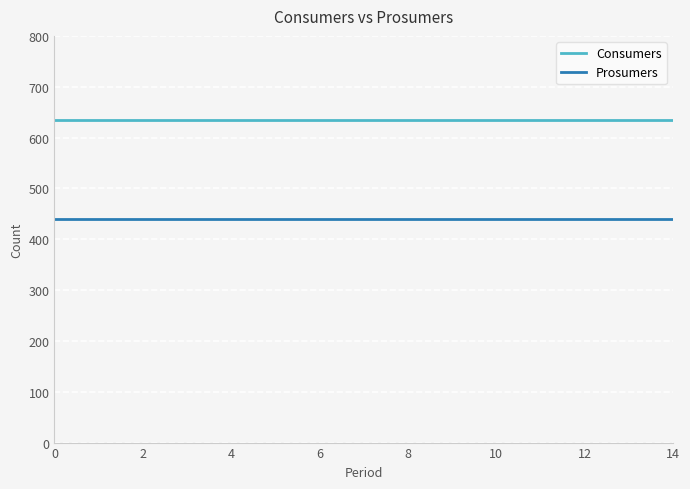

List the series in order of their peak value, highest first.

Consumers, Prosumers